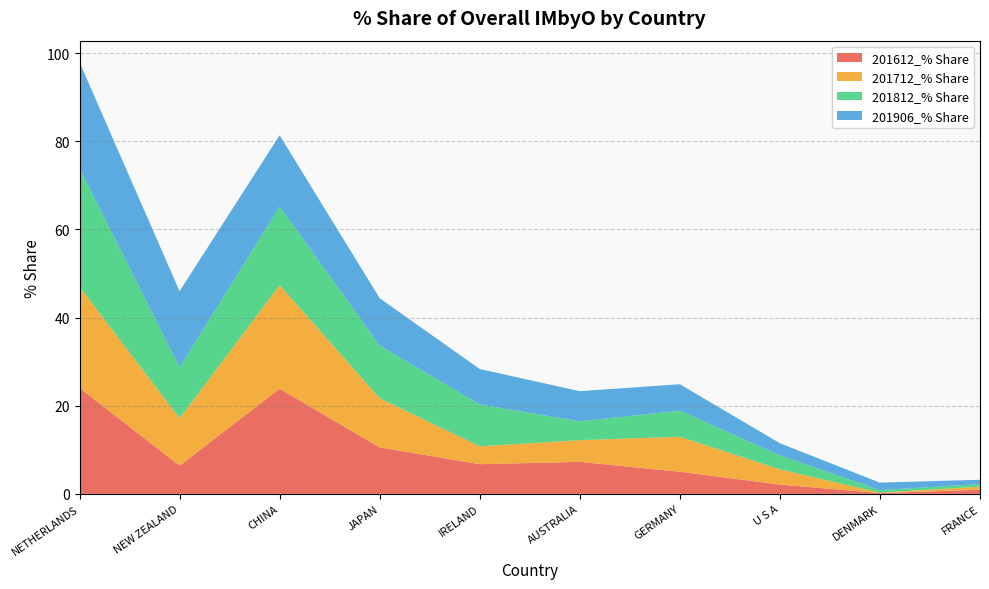

Reading left to right, what are all the values shown in this chart?

201612_% Share: NETHERLANDS=24.0	NEW ZEALAND=6.4	CHINA=23.9	JAPAN=10.6	IRELAND=6.7	AUSTRALIA=7.3	GERMANY=5.0	U S A=2.1	DENMARK=0.2	FRANCE=0.9
201712_% Share: NETHERLANDS=23.0	NEW ZEALAND=10.7	CHINA=23.5	JAPAN=11.1	IRELAND=4.1	AUSTRALIA=4.9	GERMANY=7.9	U S A=3.5	DENMARK=0.1	FRANCE=0.7
201812_% Share: NETHERLANDS=26.8	NEW ZEALAND=11.5	CHINA=17.8	JAPAN=12.0	IRELAND=9.5	AUSTRALIA=4.3	GERMANY=5.9	U S A=3.2	DENMARK=0.6	FRANCE=0.6
201906_% Share: NETHERLANDS=24.1	NEW ZEALAND=17.3	CHINA=16.2	JAPAN=10.7	IRELAND=8.0	AUSTRALIA=6.8	GERMANY=6.0	U S A=2.7	DENMARK=1.7	FRANCE=1.0